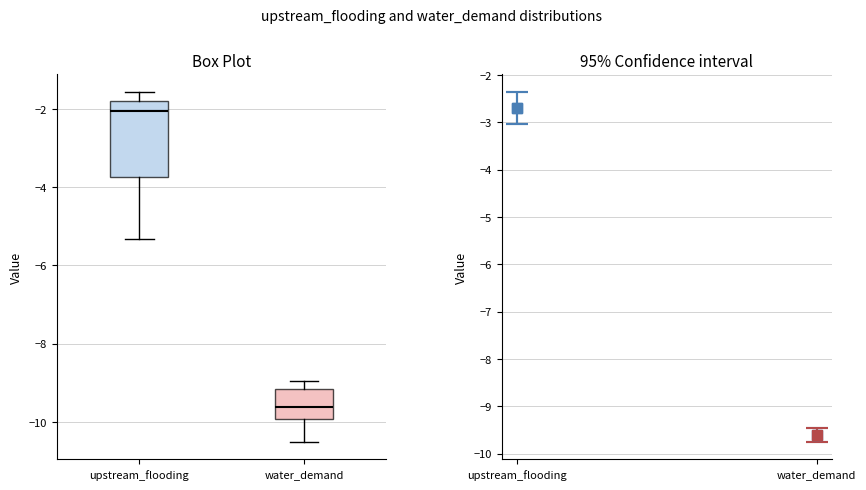

Where does the median line of the box for water_demand sit on the y-axis? The values are not printed on the chart, so give them approximately, as read against the axis.

-9.6